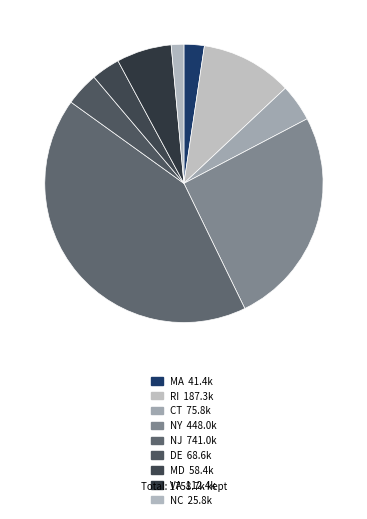

Approximately how many times larger is the value at NC compared to NY?

0.1